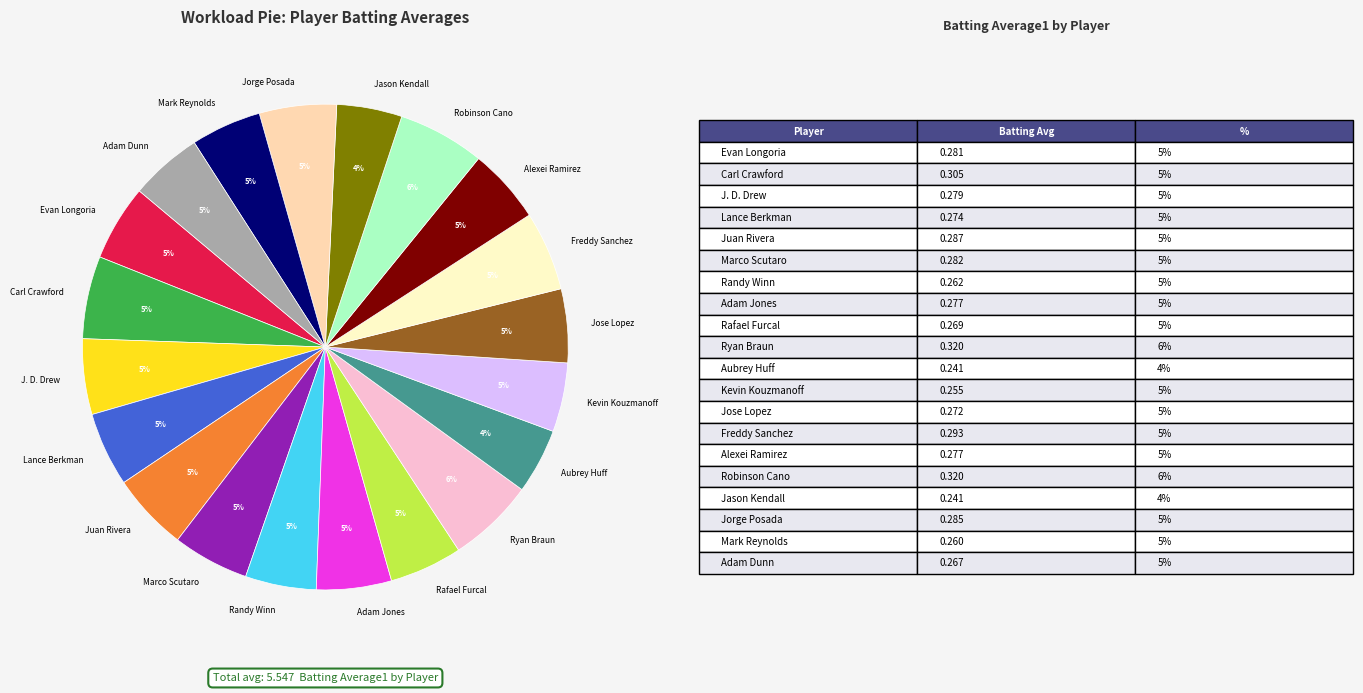

Does Jose Lopez represent more than half of the total?

No